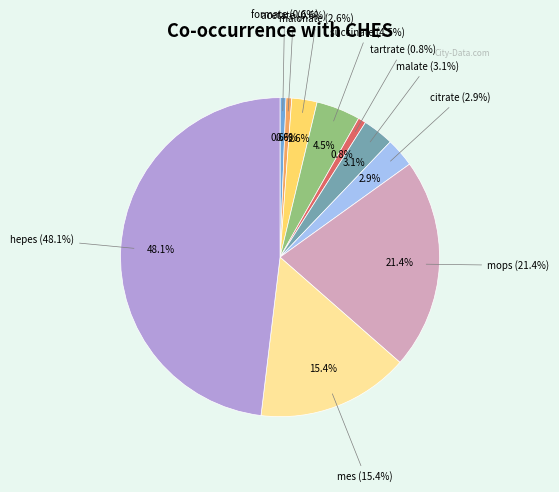

What percentage is the citrate slice, to the nearest percent?

3%